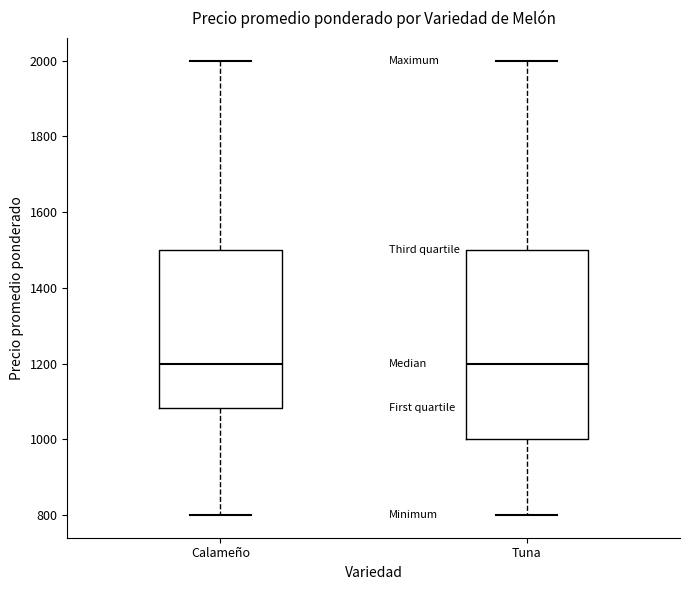

Where does the lower whisker of the box for Tuna end on the y-axis? The values are not printed on the chart, so give them approximately, as read against the axis.

800